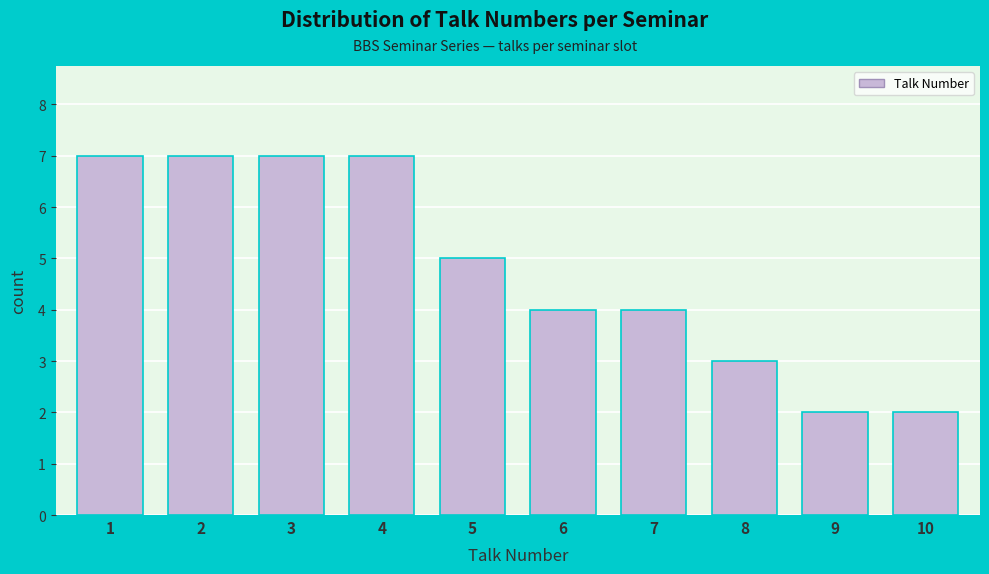

Reading left to right, extract all data points from this chart.

1=7	2=7	3=7	4=7	5=5	6=4	7=4	8=3	9=2	10=2